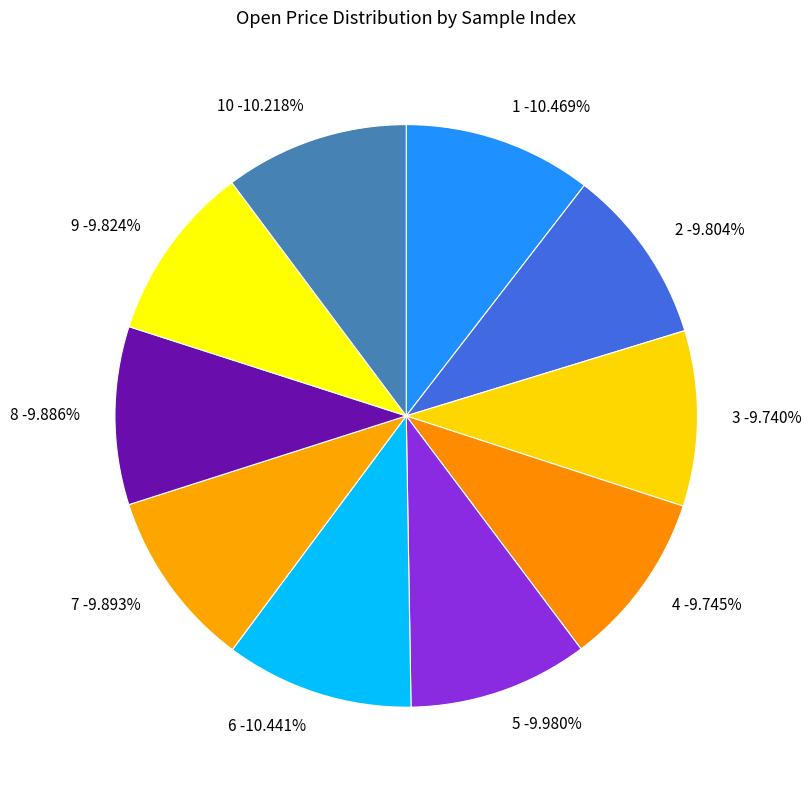

Which slice is the largest?

1